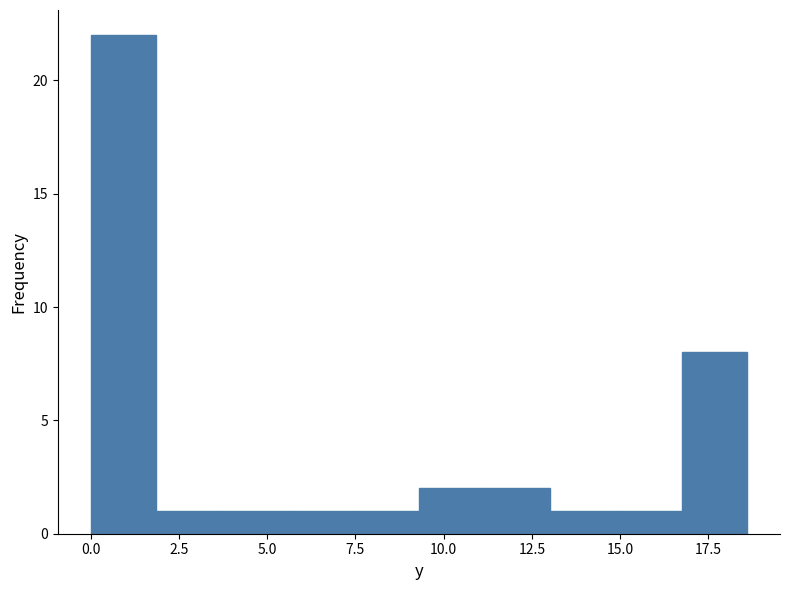

Around what value on the x-axis is the tallest bar? Give the approximate position of its centre, as read against the axis.

1.0